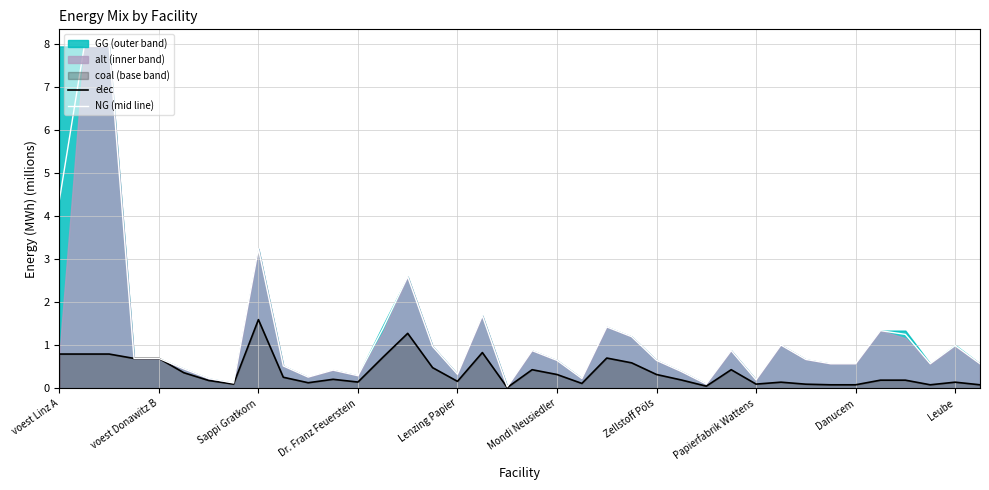

Which series changed the most between 11 and 31?

NG (mid line)